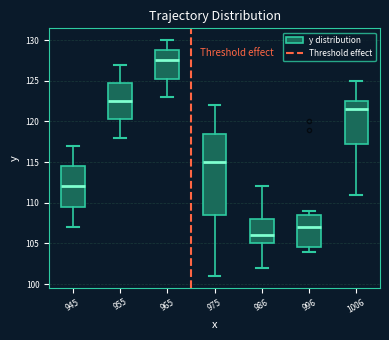

Which box's median line is the highest?

965